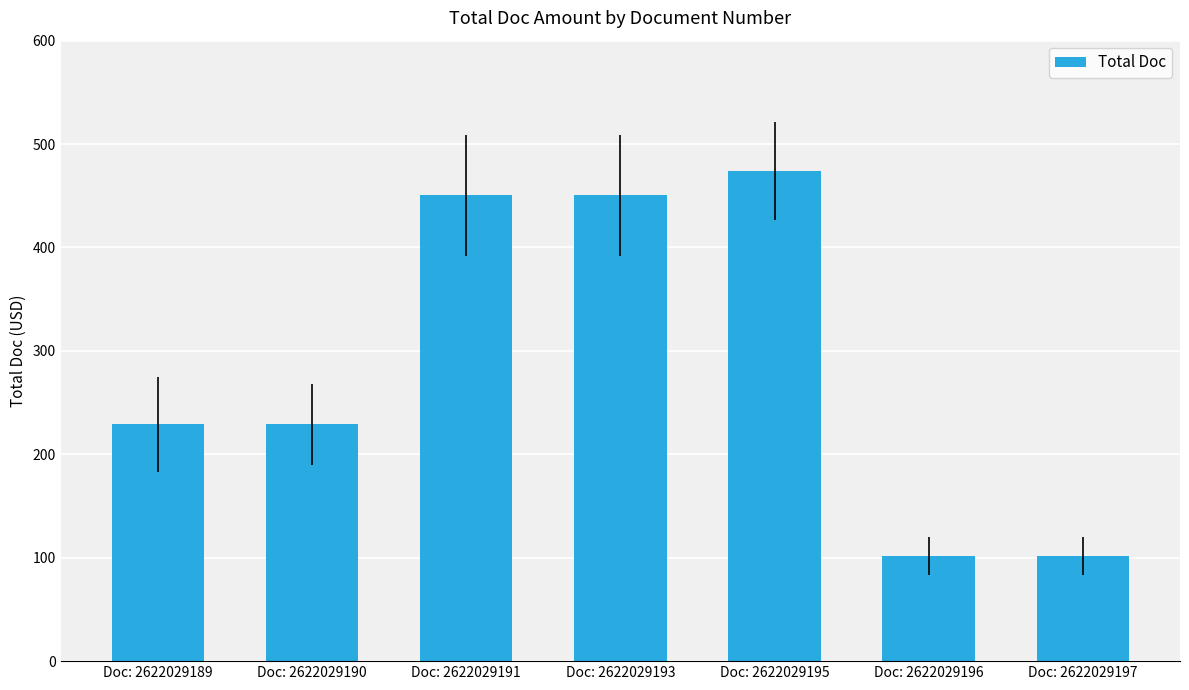

What is the sum of the values at Doc: 2622029190 and Doc: 2622029189?

458.0